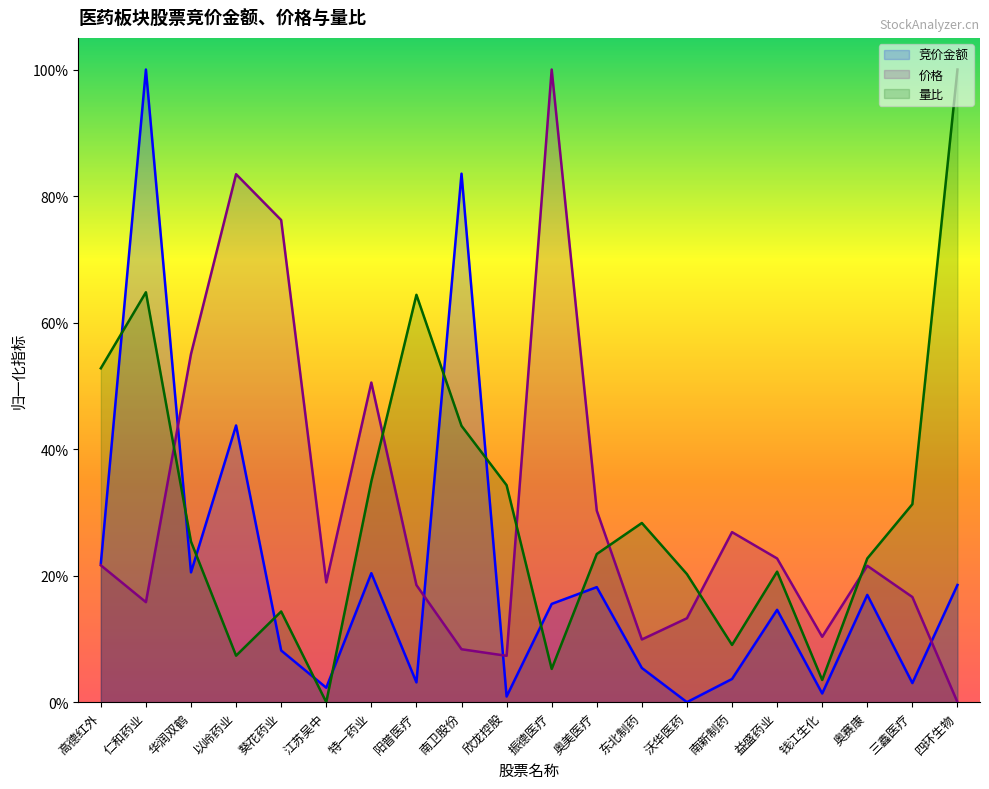

True or false: 量比 has more than 0 points higher than both neighbors.

True